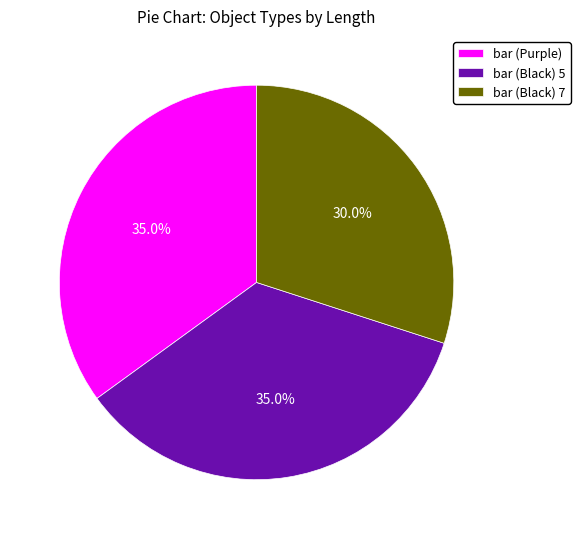

Does bar (Black) 7 account for over 50% of the chart?

No